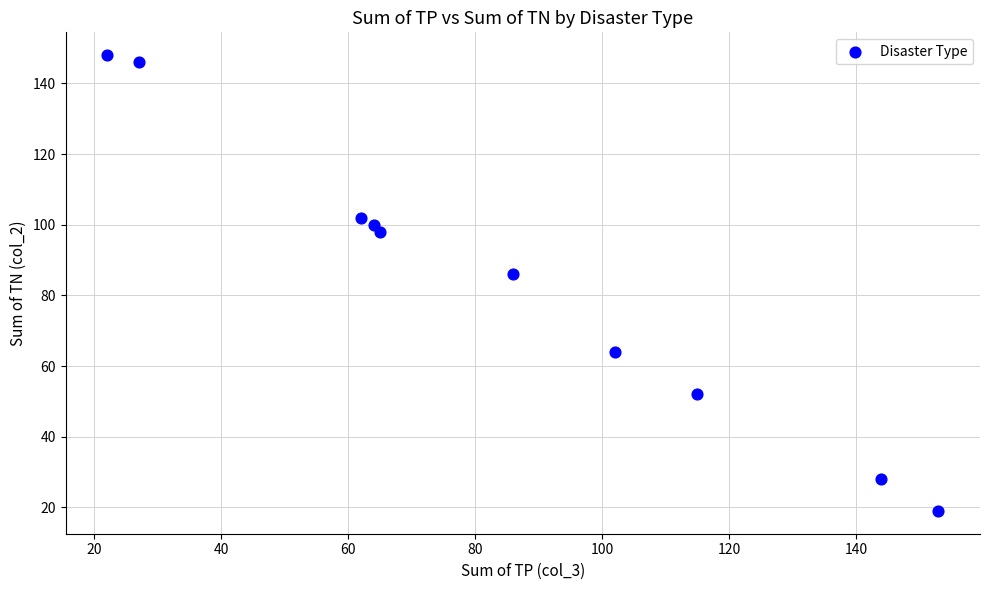

What is the average Y value?

84